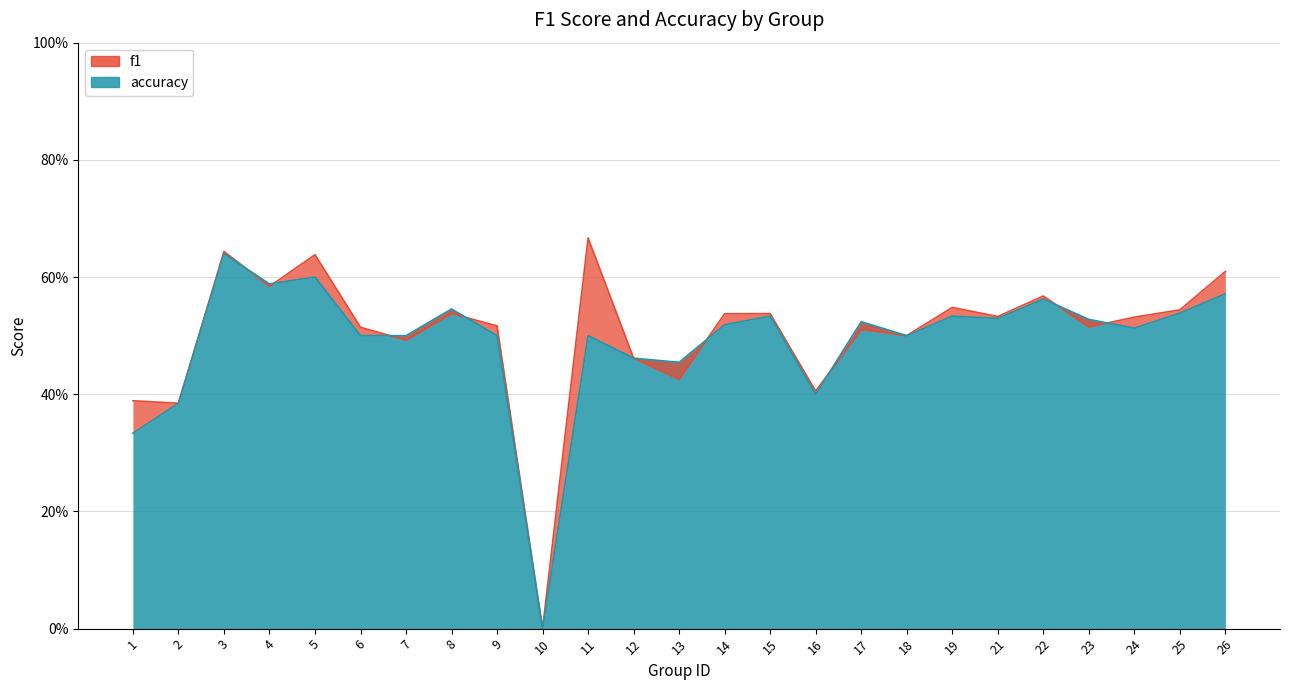

At which category is the sum across all series the highest?

3